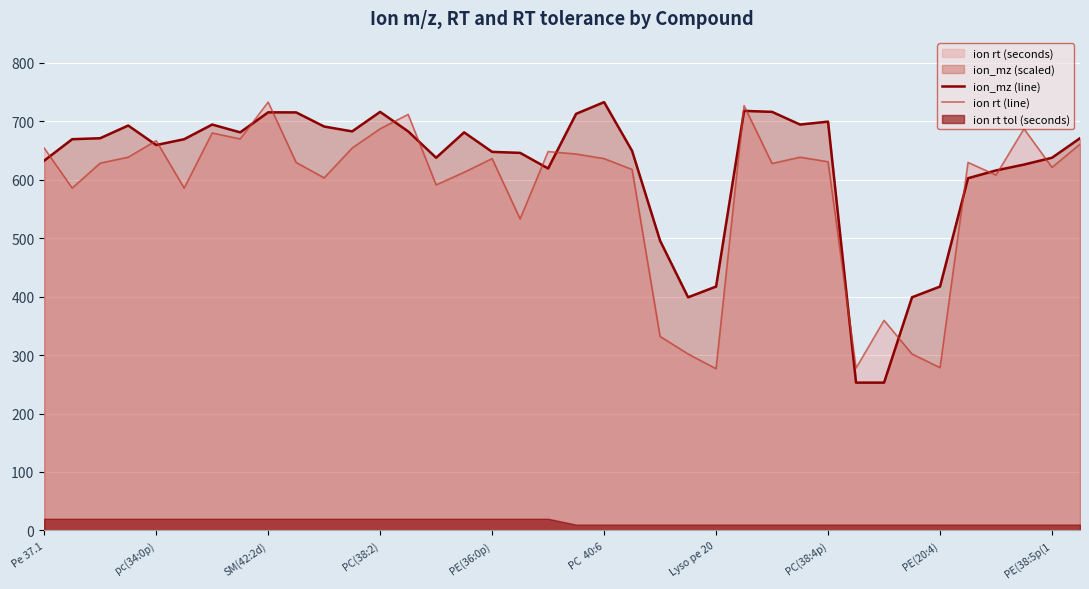

What is the average value of the ion_mz (line) series?

618.7